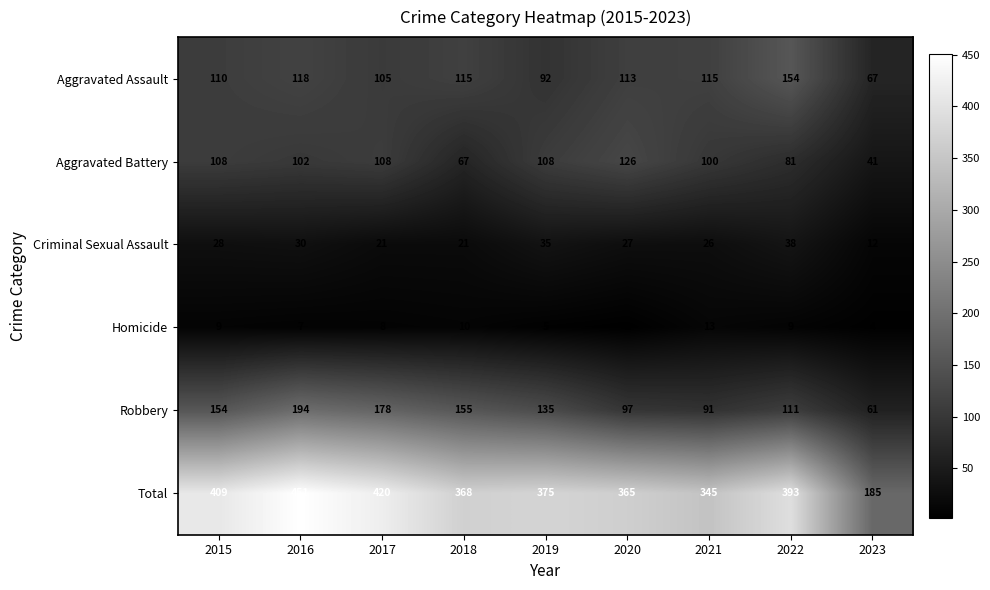

What is the total value across all series at 2017?

840